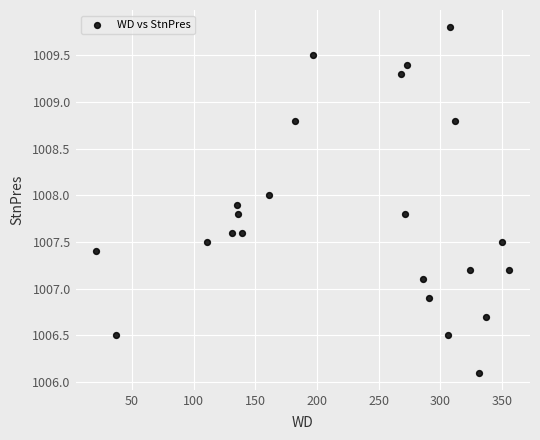

What is the range of Y values (max minus min)?

3.7